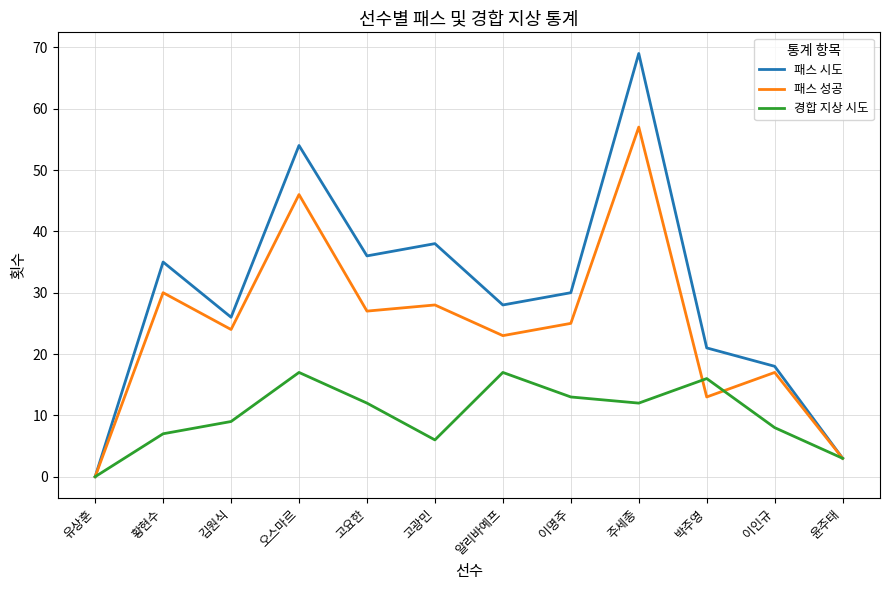

What is the spread (max minus min) of values at 고광민?

32